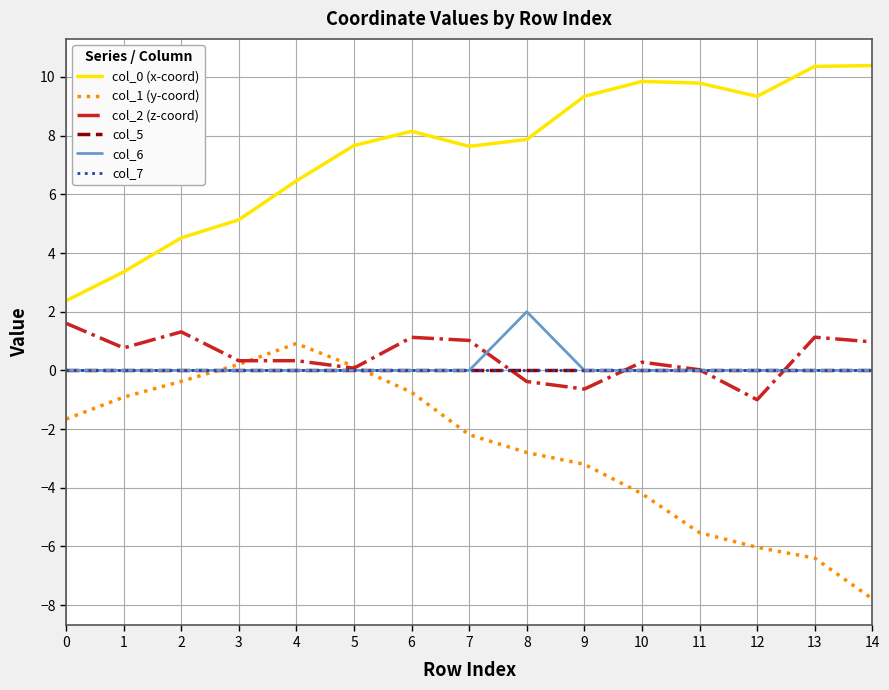

How many lines are shown in the chart?

6